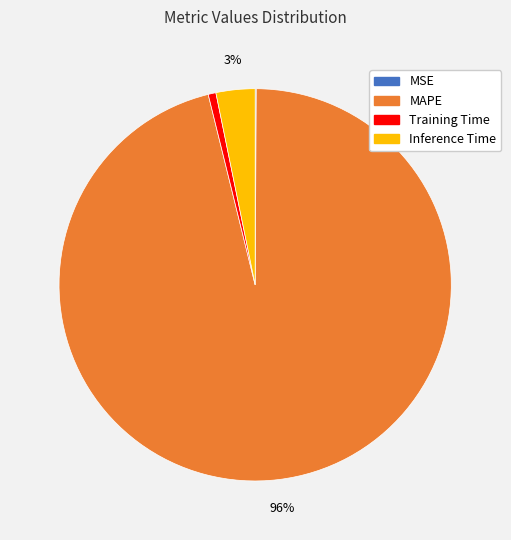

Is there any slice that represents more than half of the pie?

Yes